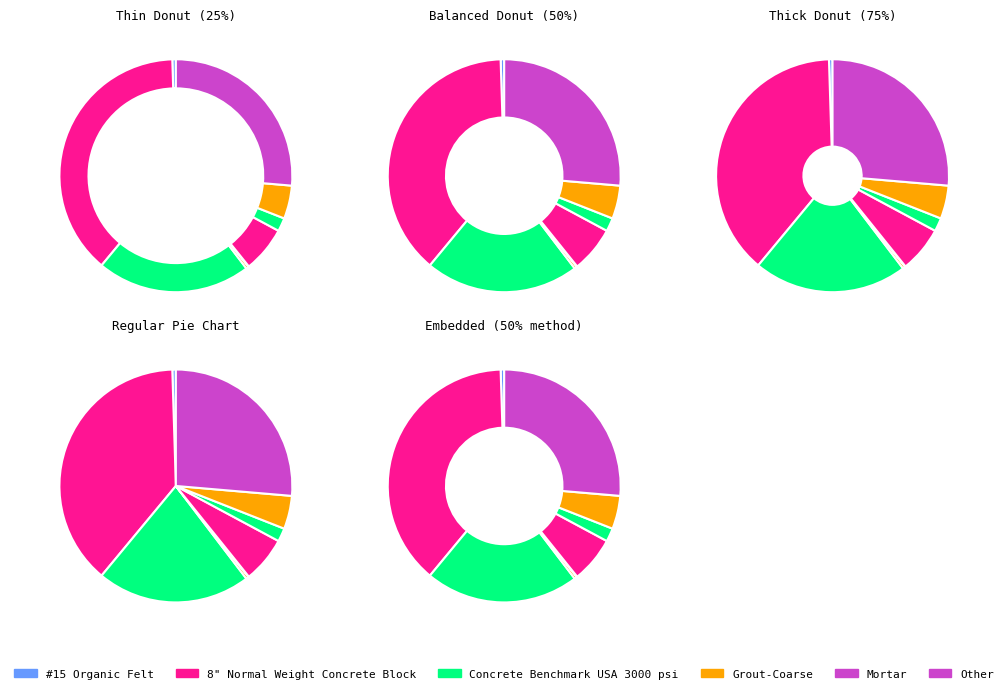

How many segments does this pie chart have?

9